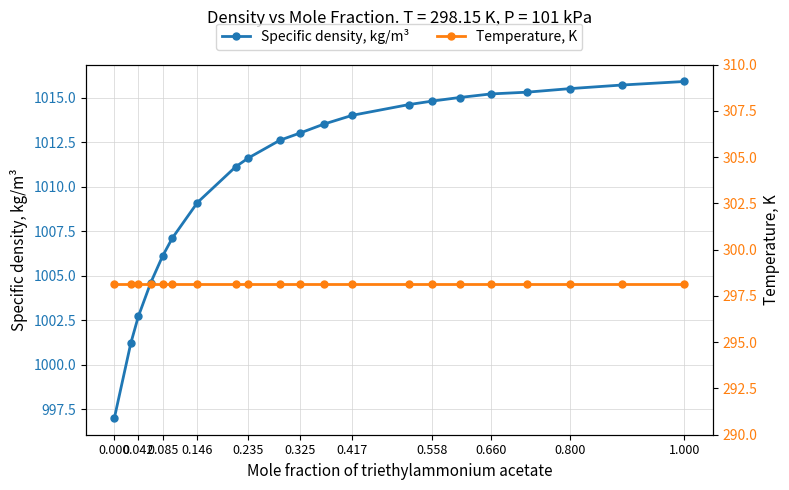

The value of Specific density, kg/m³ at 0.235 is 1011.6. True or false?

True